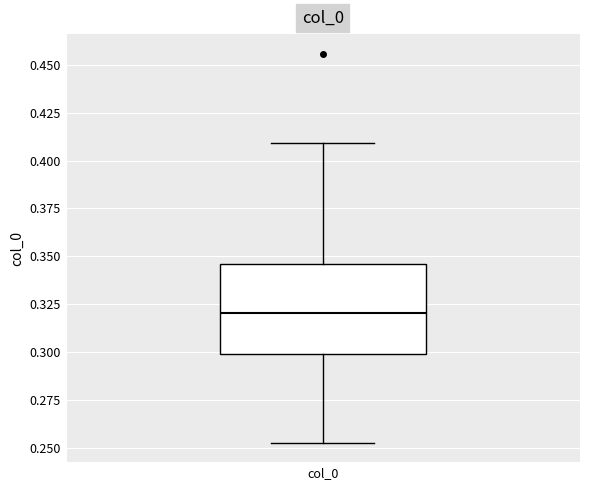

Read this box plot against the y-axis: the position of the median line, the range covered by the box, and the ends of both whiskers. The values are not printed on the chart, so give them approximately, as read against the axis.

median 0.320, box 0.300 to 0.345, whiskers 0.255 to 0.410